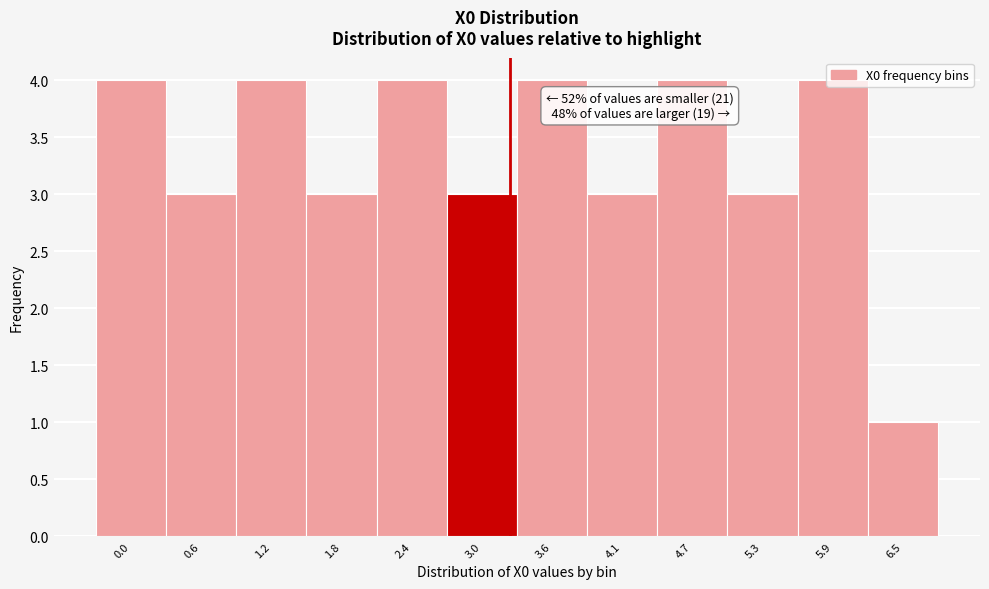

What is the ratio of the value at 4.7 to the value at 5.3?

1.3